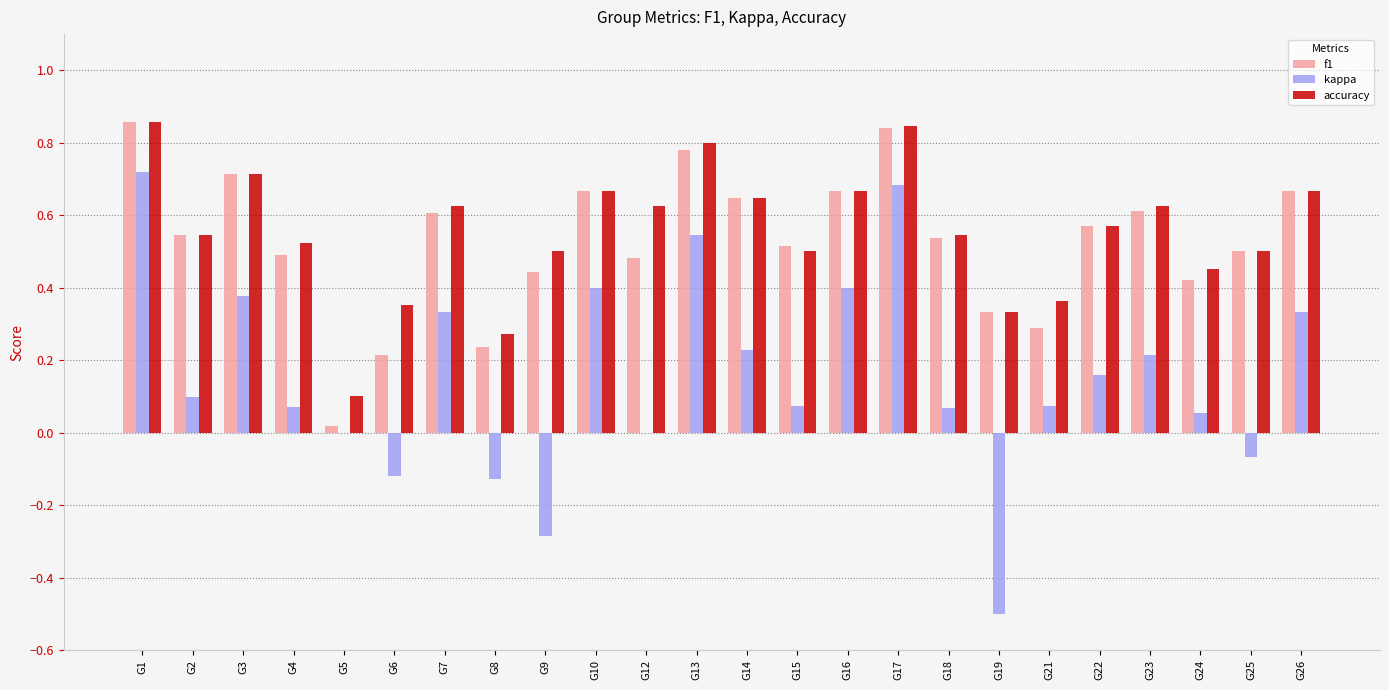

The kappa series shows 0.2 at G22. True or false?

True